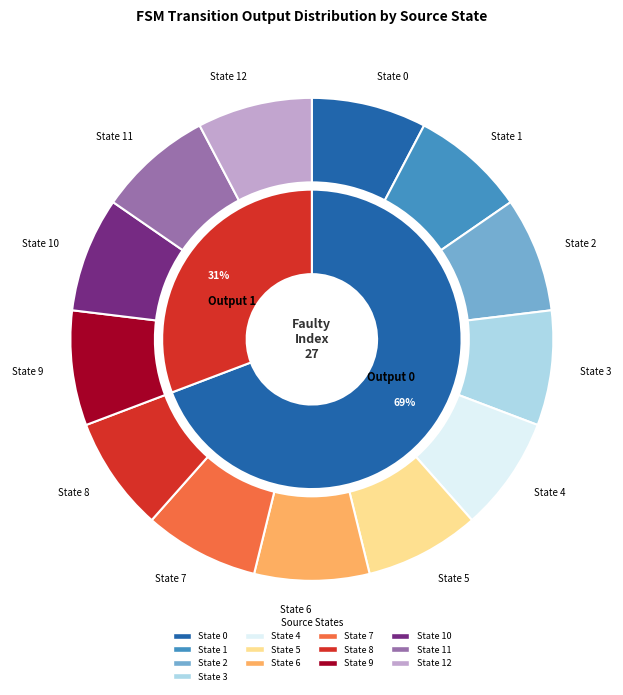

What is the smallest slice in the pie chart?

State 6